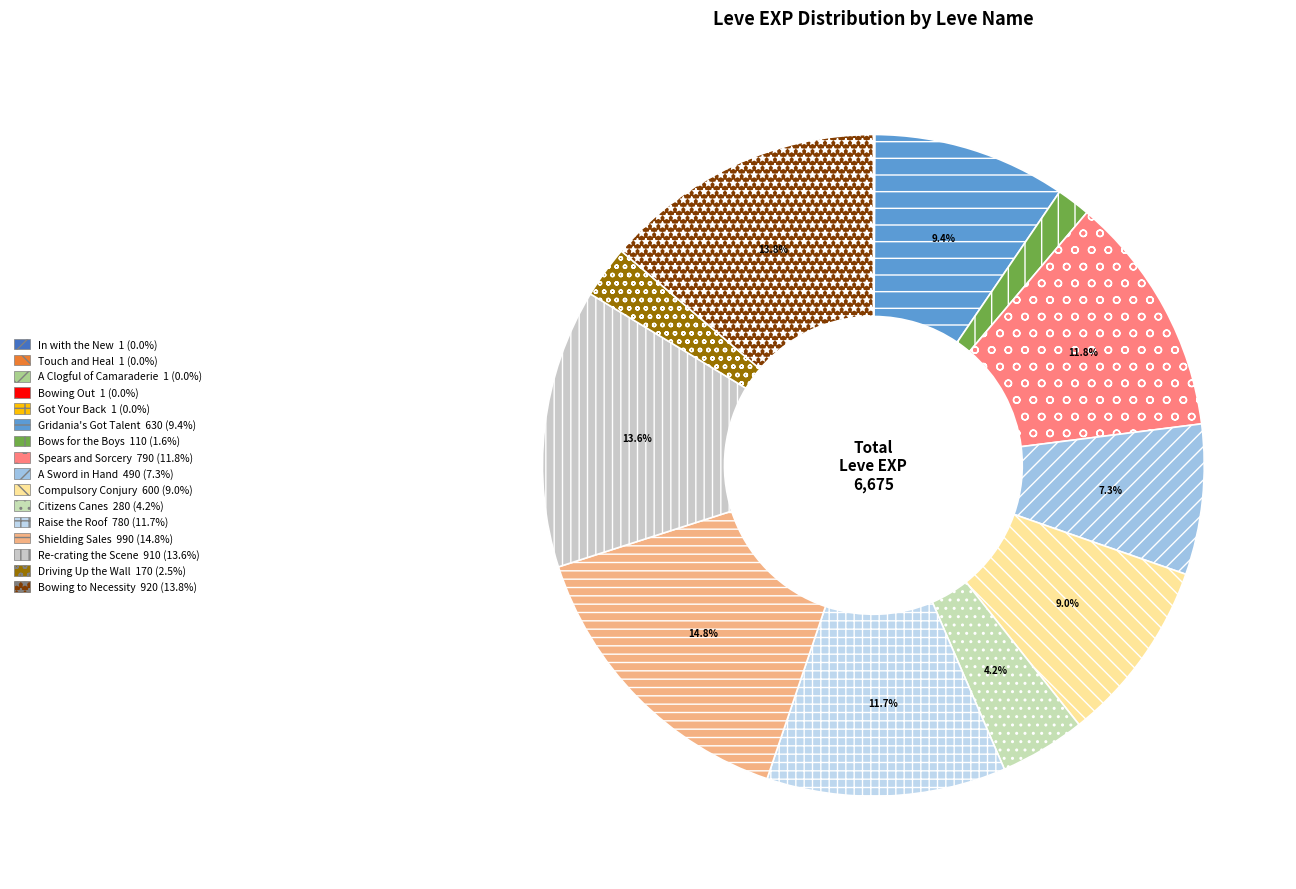

Which has a higher value, Bowing to Necessity or A Clogful of Camaraderie?

Bowing to Necessity